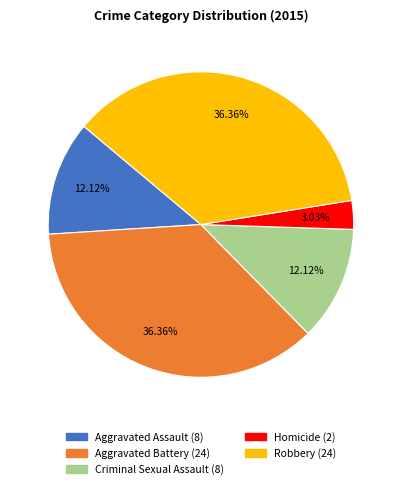

Which slice is the smallest?

Homicide